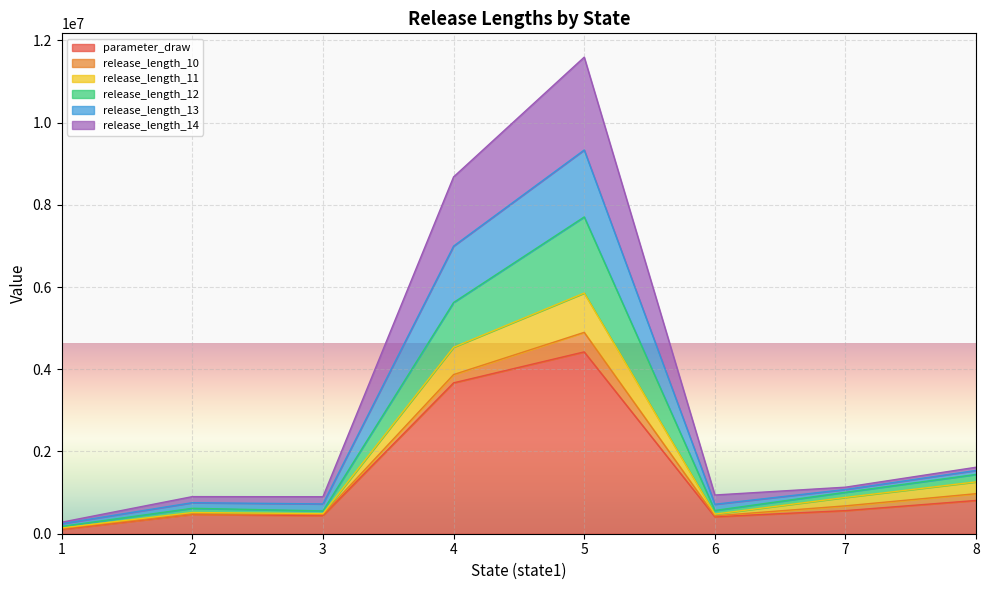

What is the value of the release_length_12 point at the 6th from the left?

565687.5